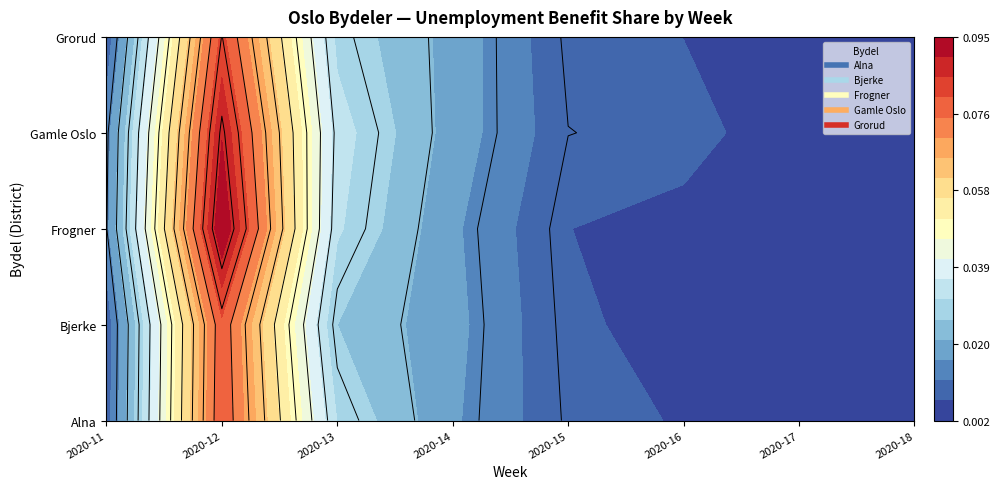

How many distinct data groups are displayed?

5